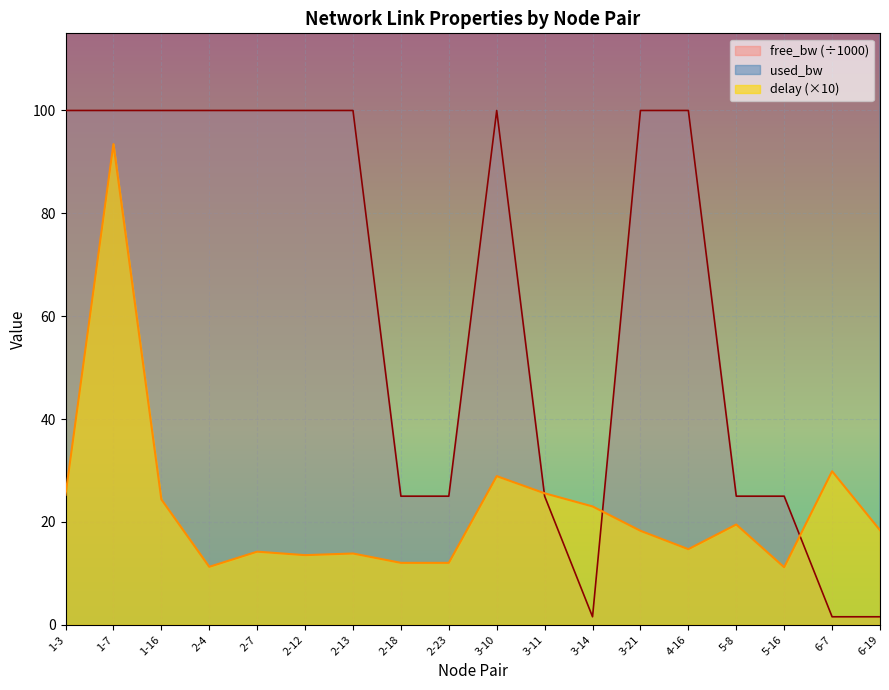

What is the label of the 4th point from the left?

2-4